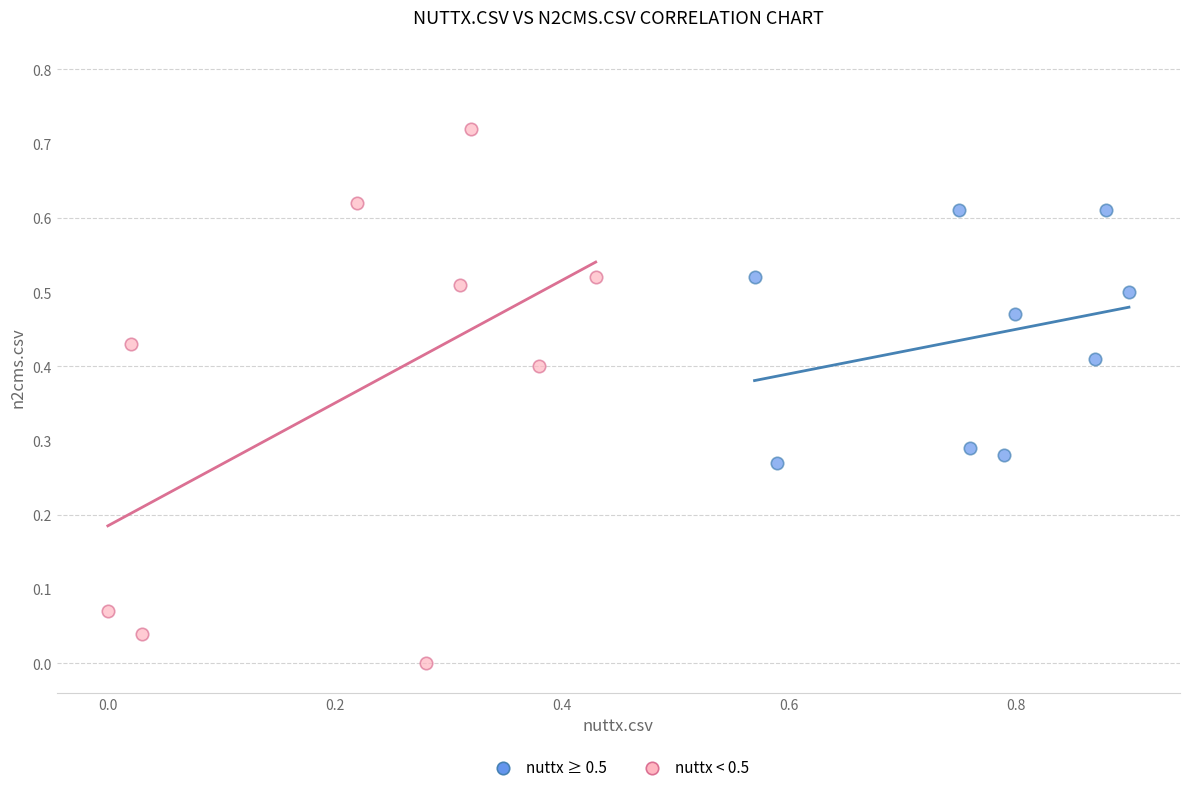

What are all the series names shown in the legend?

nuttx ≥ 0.5, nuttx < 0.5